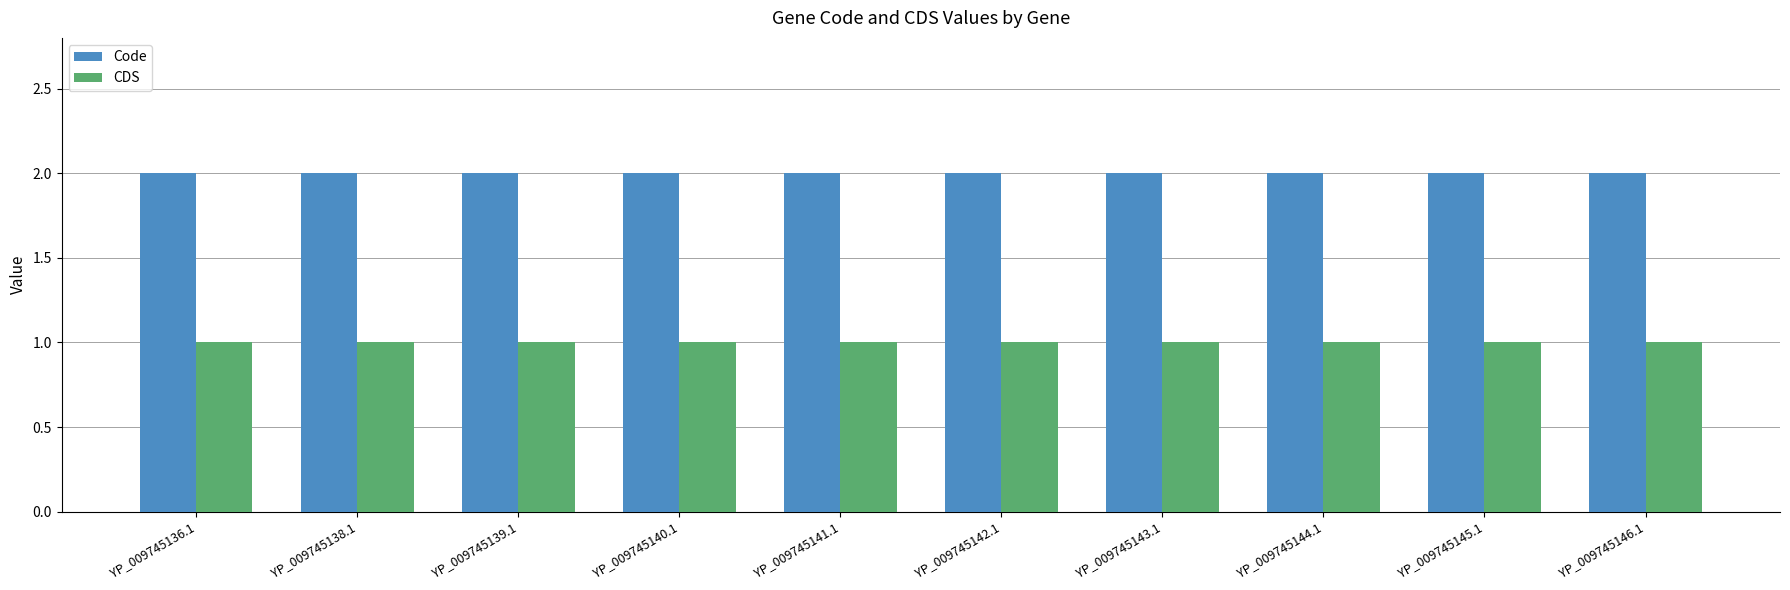

List the series in order of their overall mean, lowest first.

CDS, Code